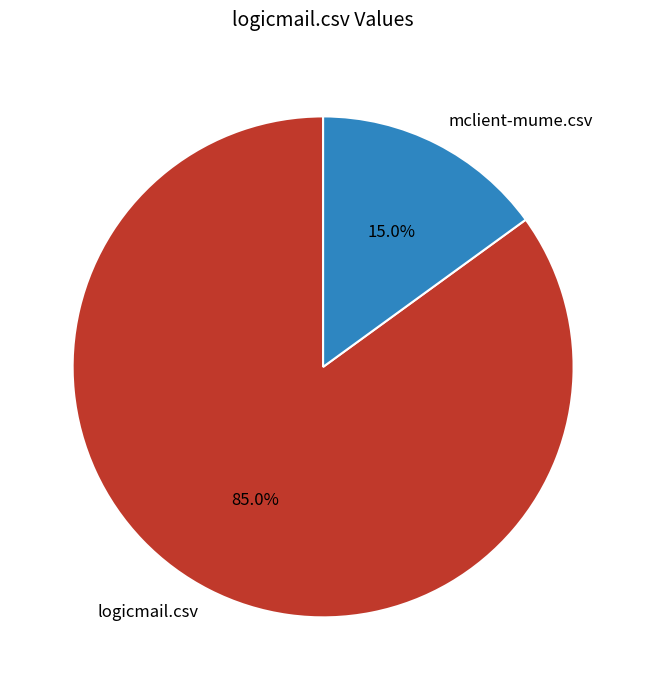

Is the sum of logicmail.csv and mclient-mume.csv greater than half?

Yes